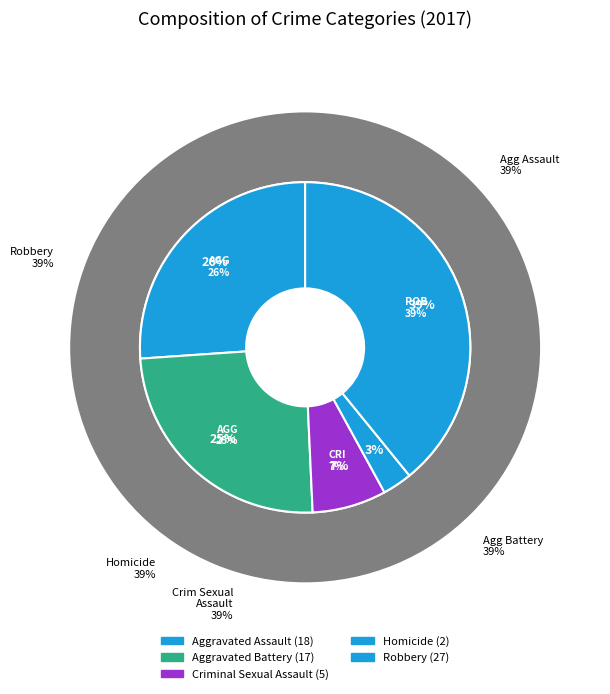

What is the smallest slice in the pie chart?

Homicide